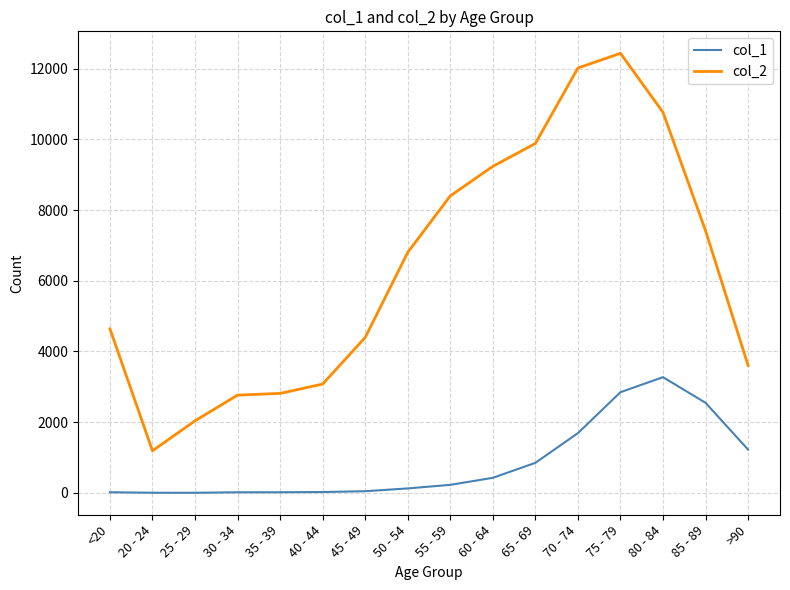

True or false: col_2 and col_1 cross at least once.

False